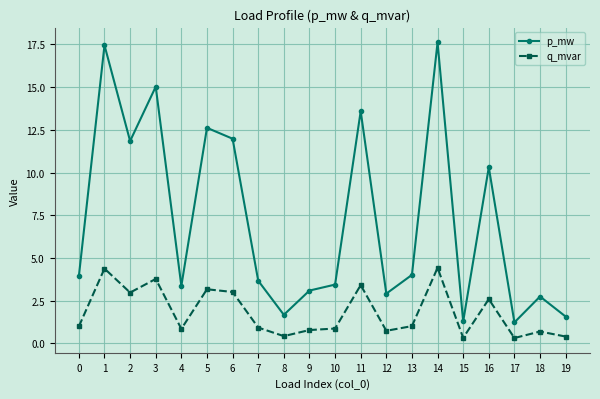

In p_mw, how many points are lower than both neighbors (excluding endpoints)?

6